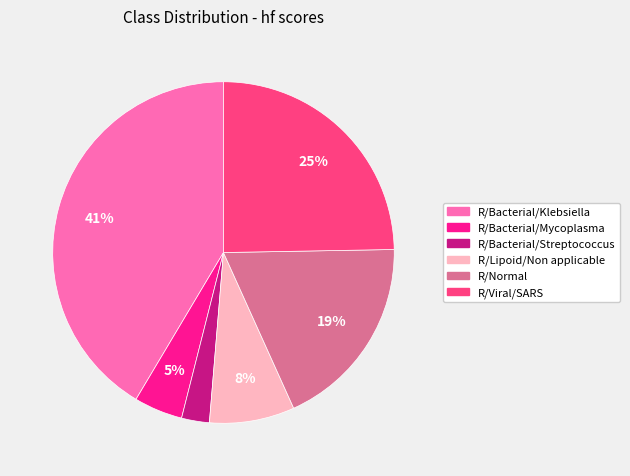

Do R/Normal and R/Lipoid/Non applicable together represent more than half of the pie?

No